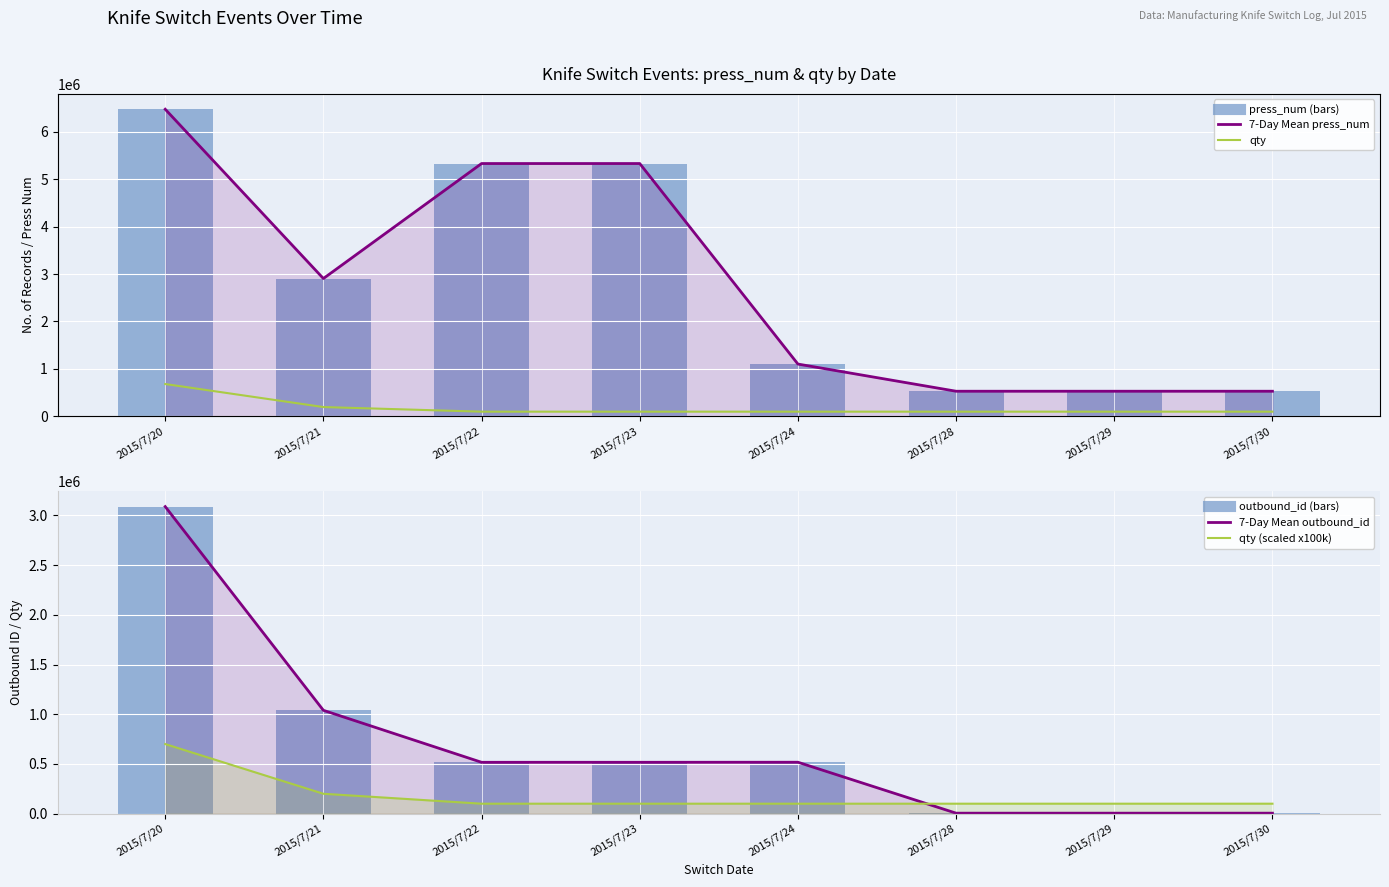

What is the value of the qty (scaled) bar at the 1st from the left?

700000